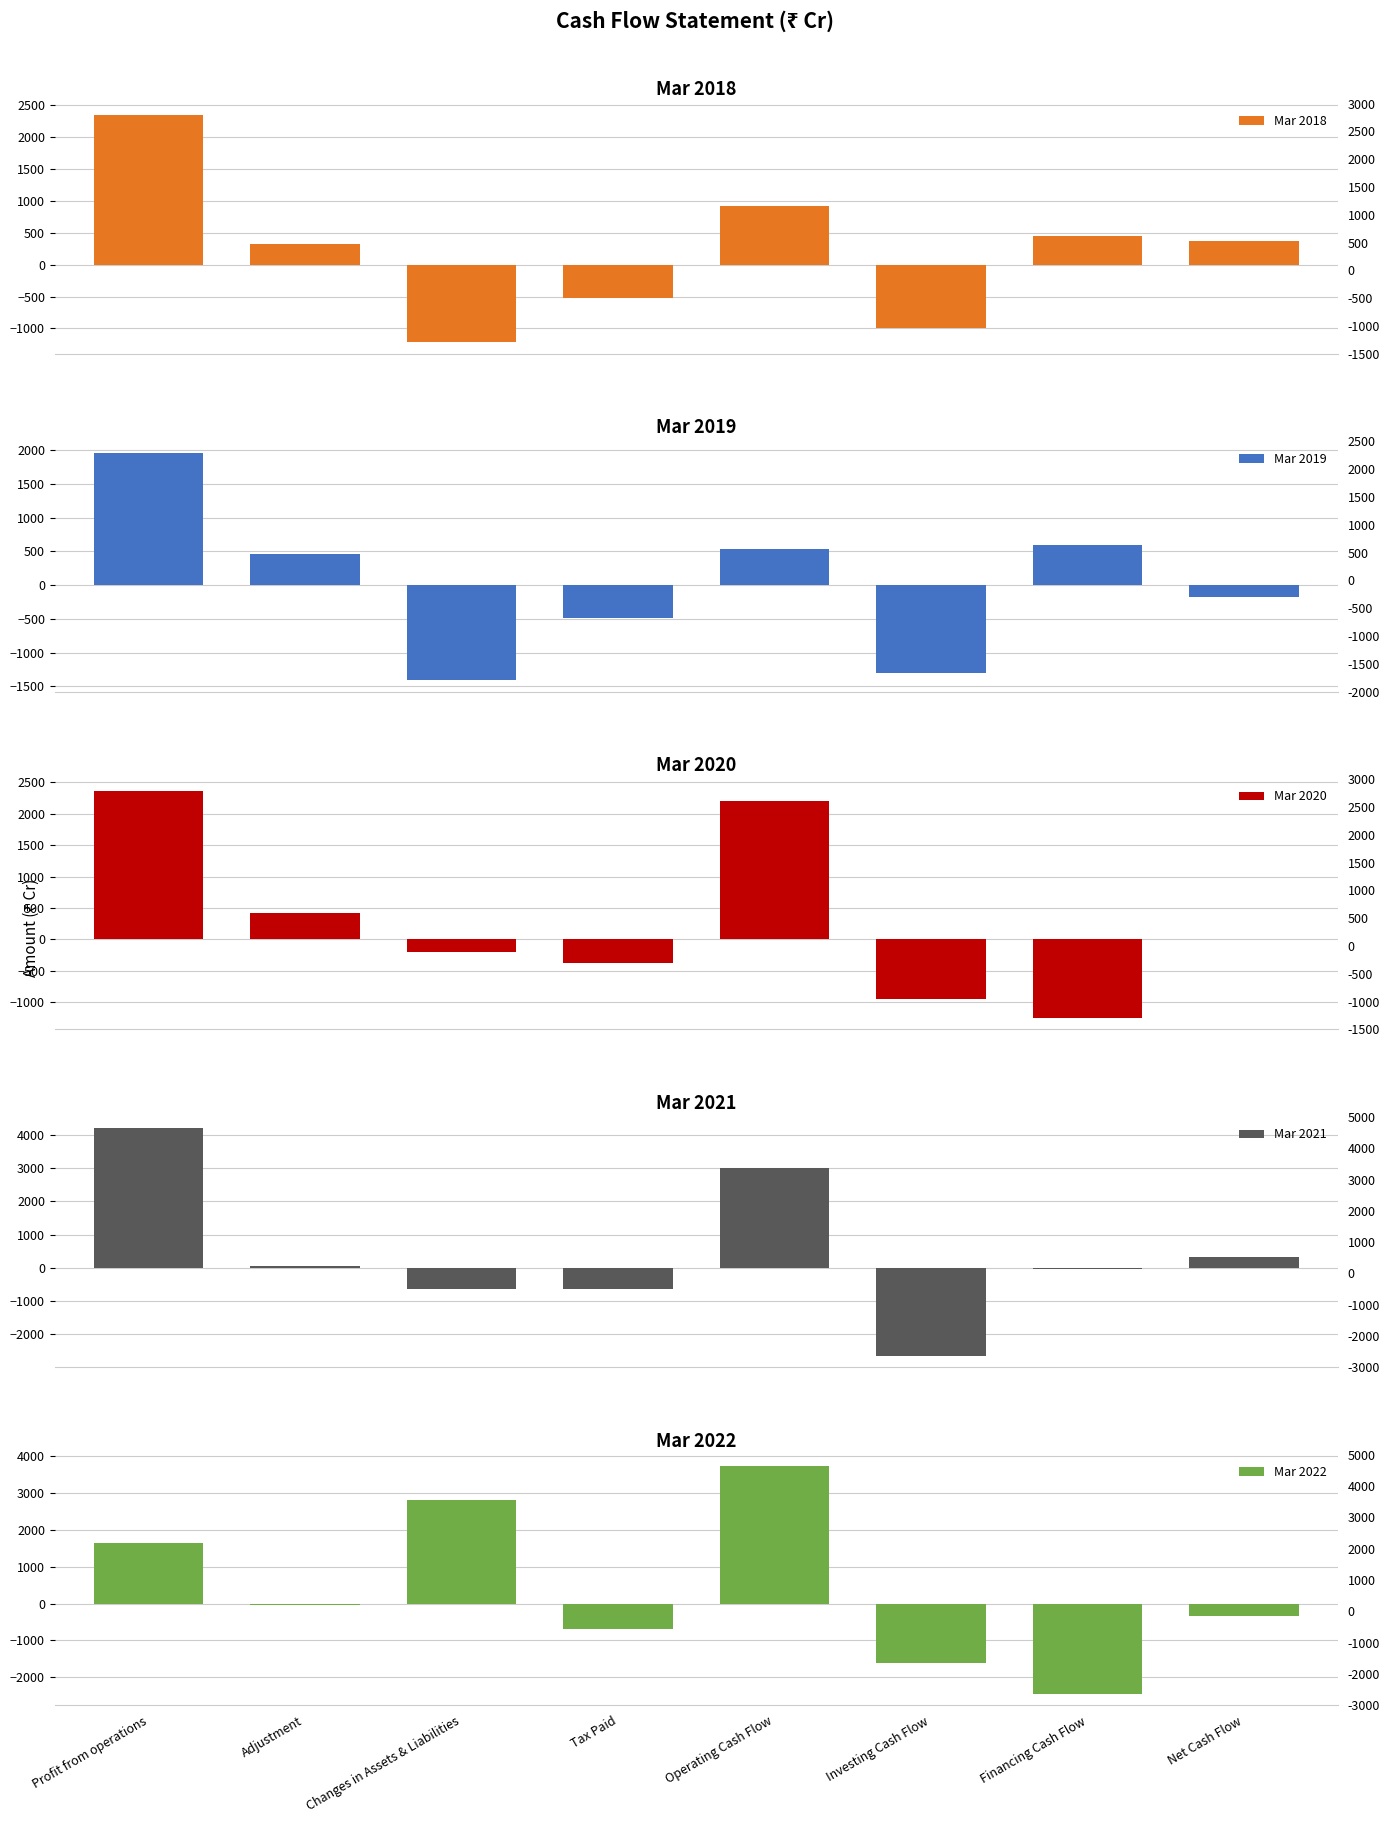

How many series are shown in this chart?

5